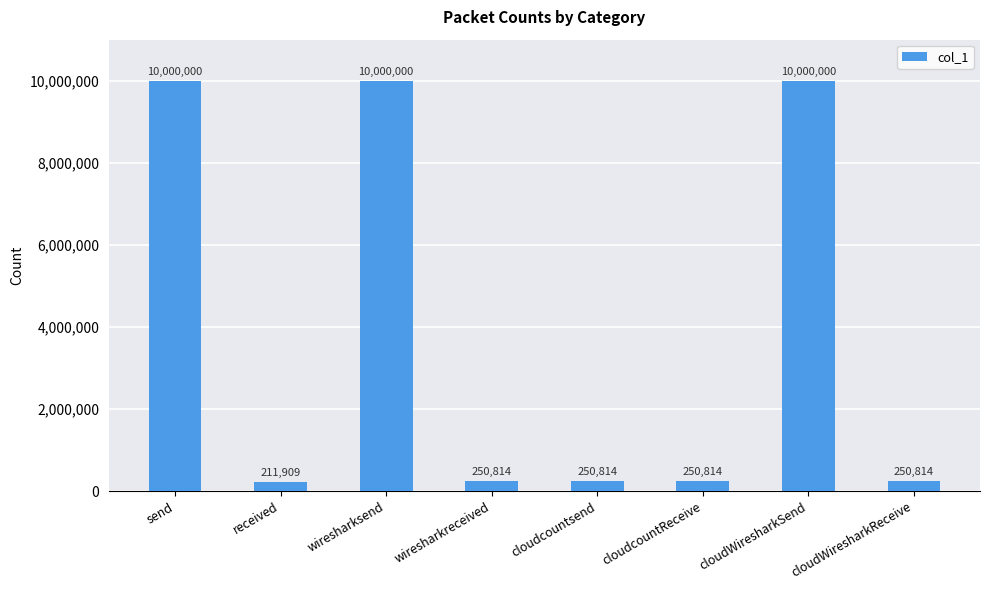

What is the sum of all values?

31215165